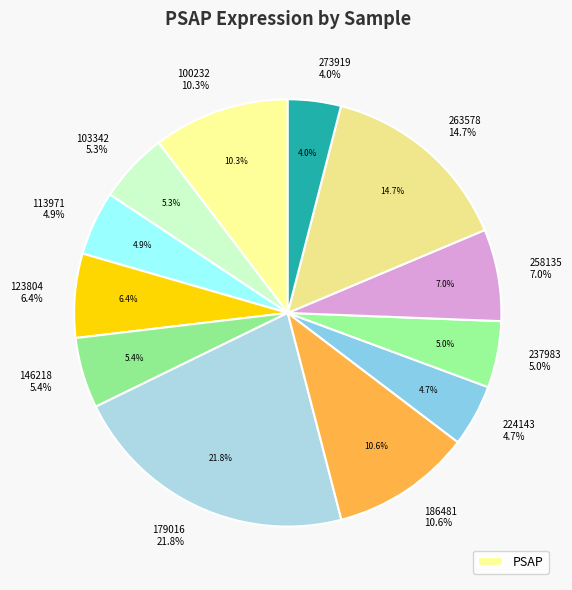

How many segments does this pie chart have?

12